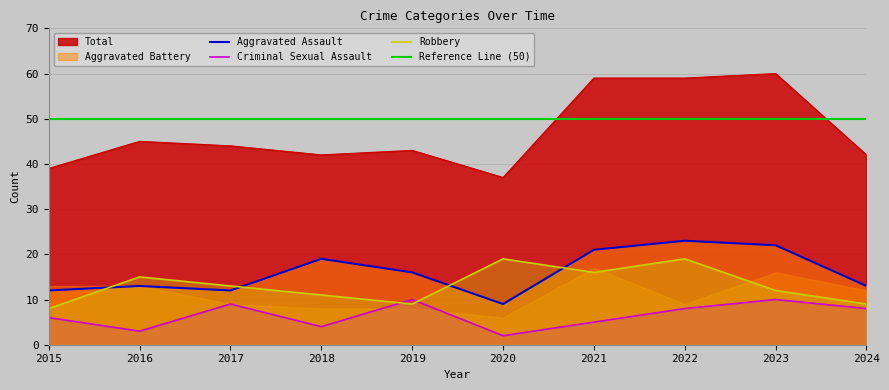

Is the value of Robbery at 2021 greater than the value of Total at 2015?

No